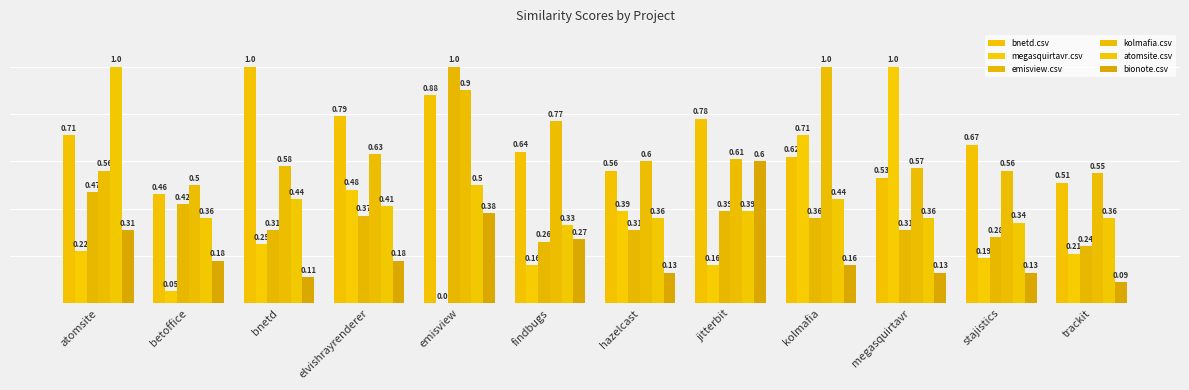

Count the bionote.csv values in the range 0 to 1.

12